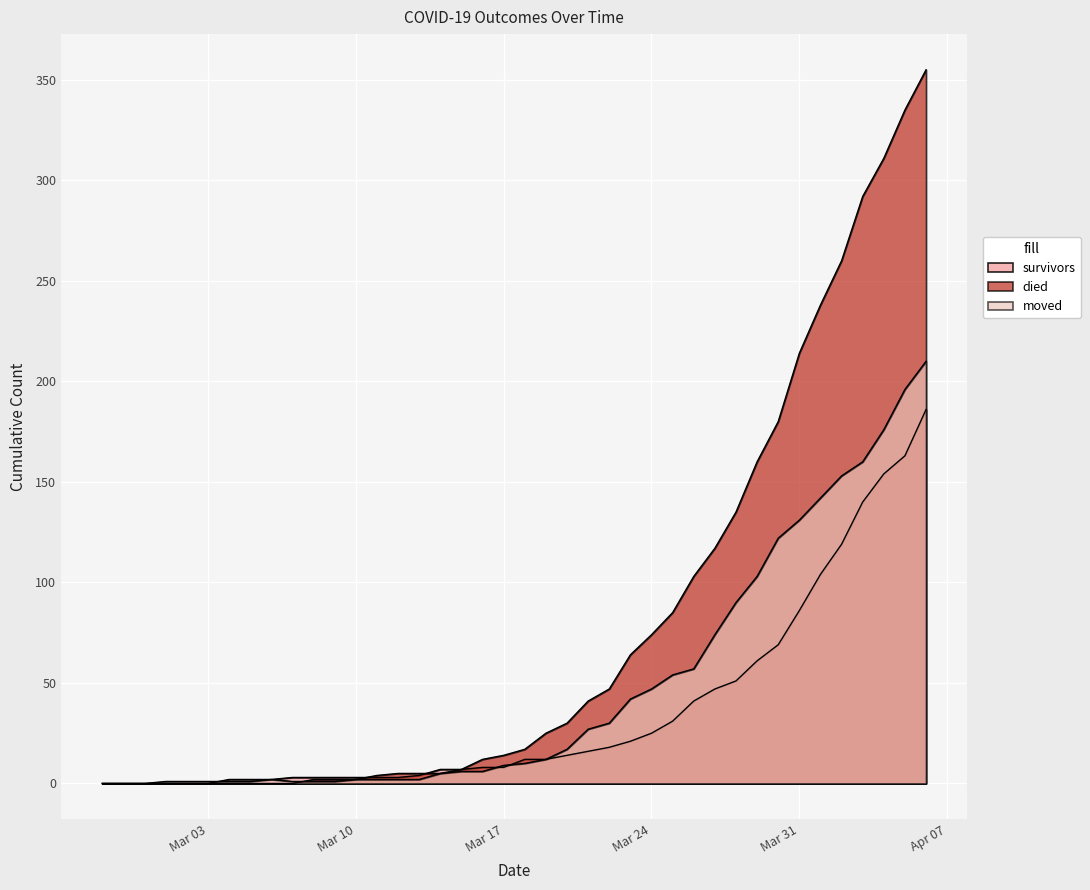

Which label corresponds to the largest value in the chart?

2020-04-06